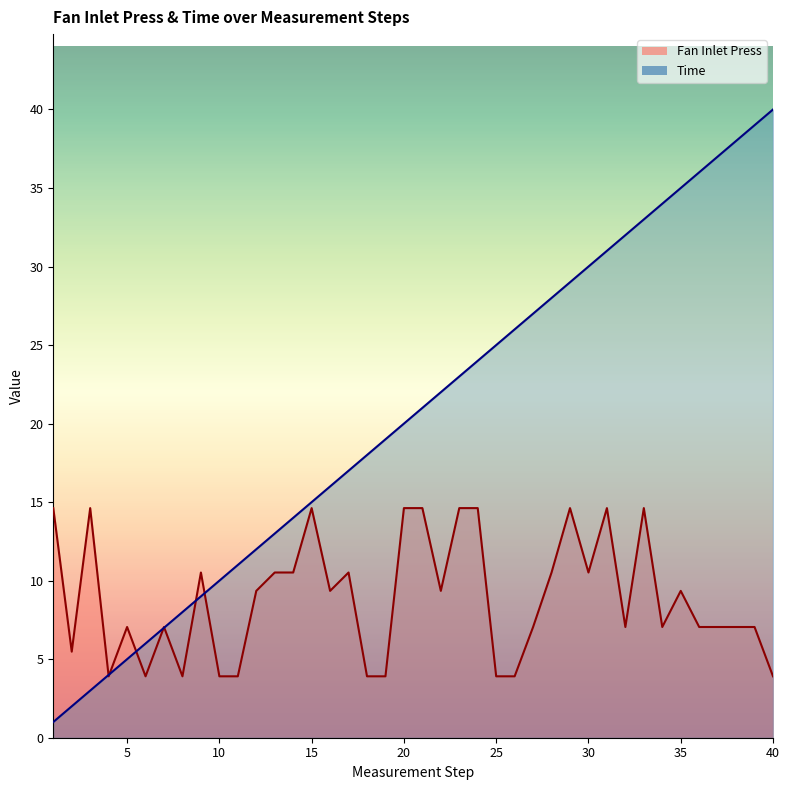

Which has a higher value, 9 or 18?

18